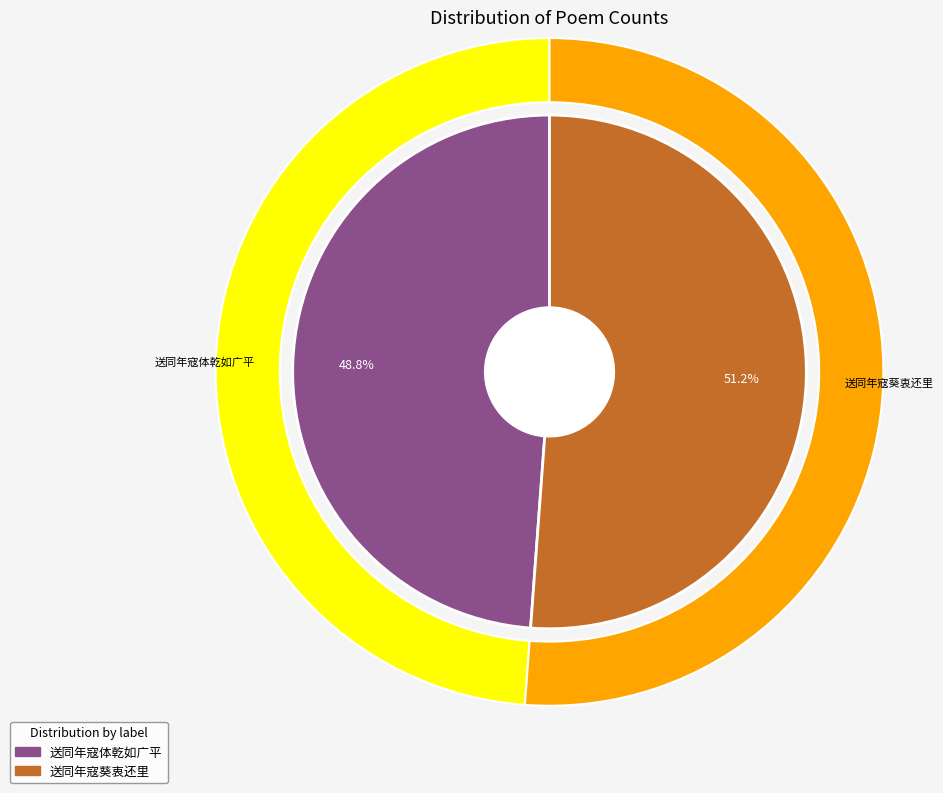

To the nearest percent, what is the combined percentage of 送同年寇体乾如广平 and 送同年寇葵衷还里?

100%